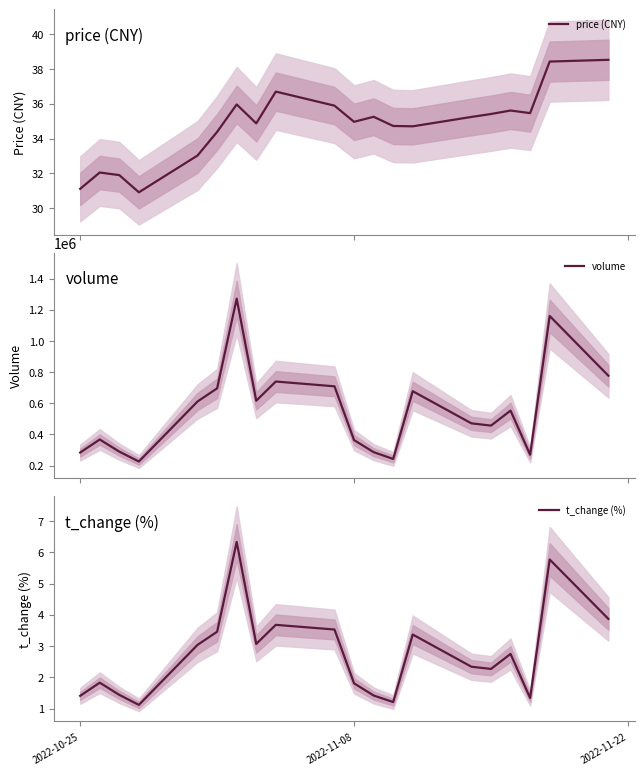

Does the chart have visible grid lines?

No